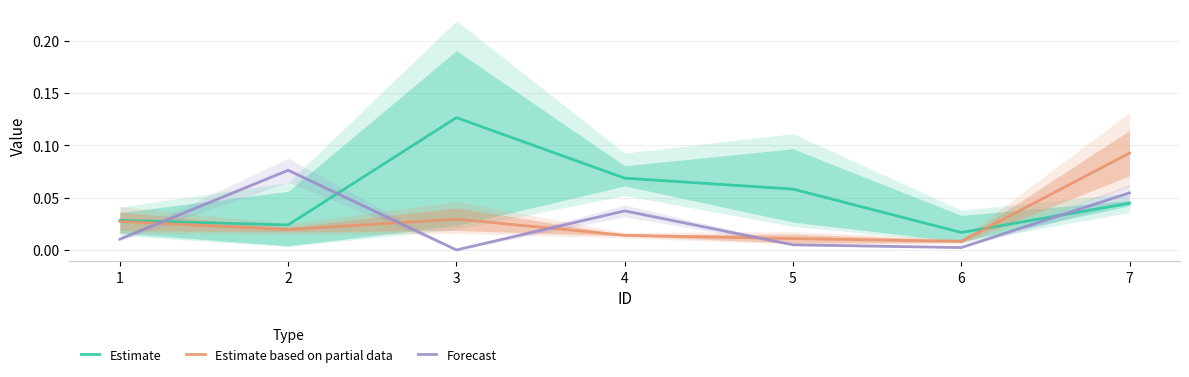

Which has a higher value, 7 or 5?

5